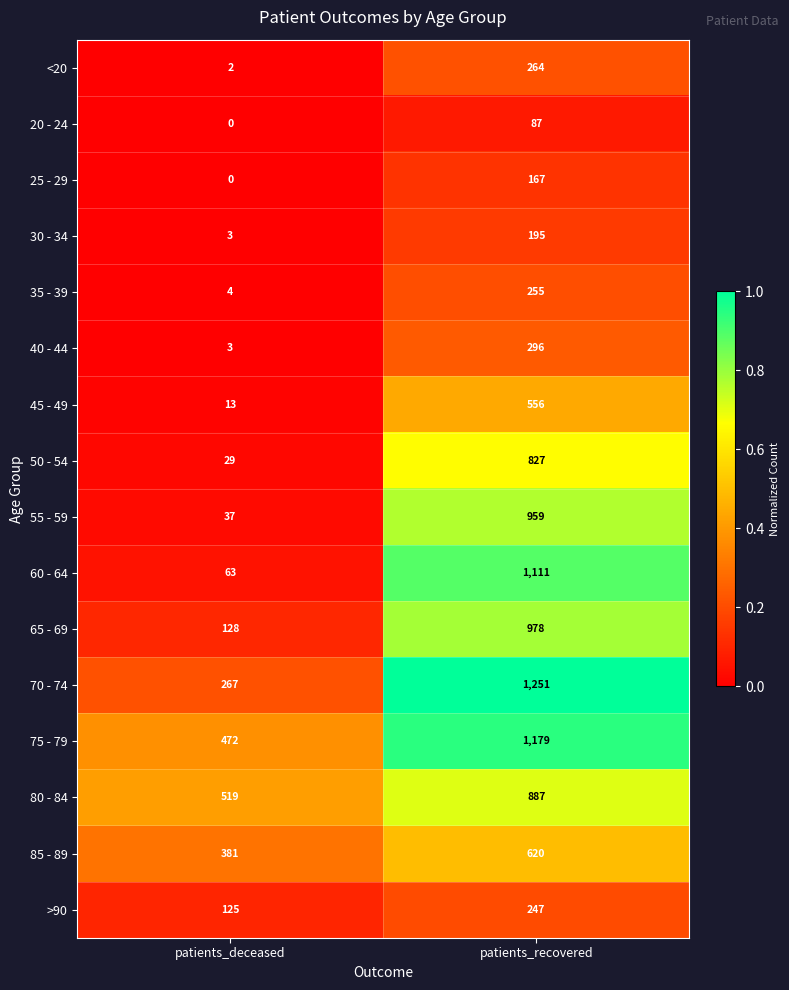

Which category has the highest value in the 50 - 54 series?

patients_recovered